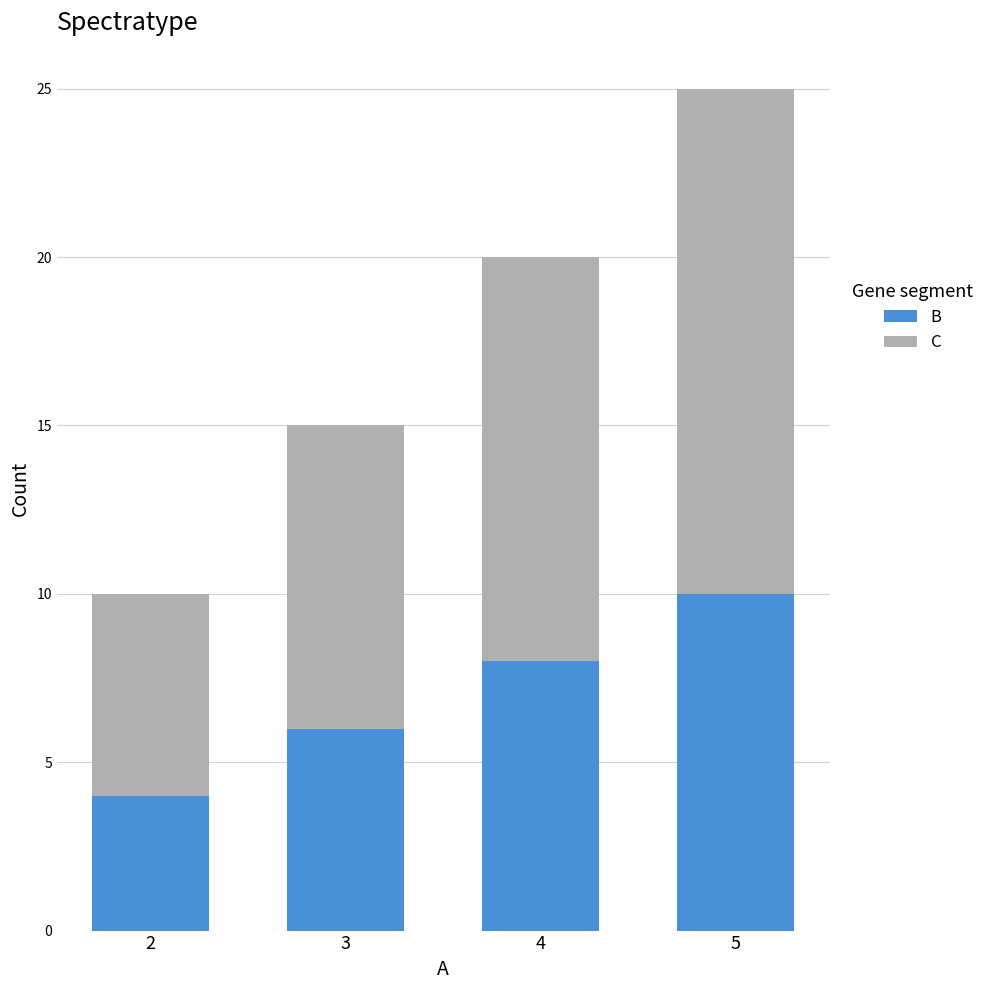

How many series are shown in this chart?

2